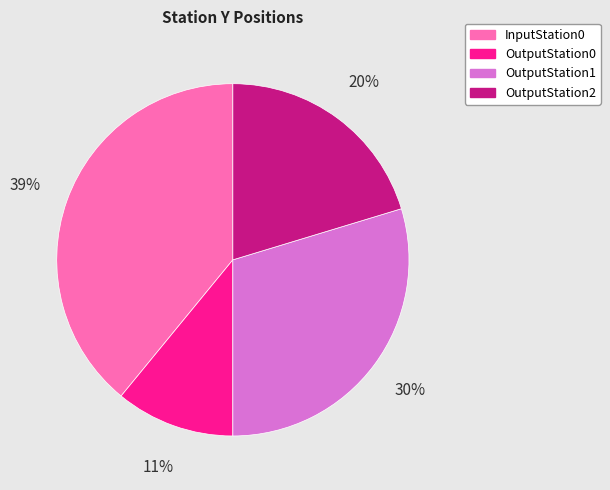

To the nearest percent, what is the combined percentage of InputStation0 and OutputStation1?

69%